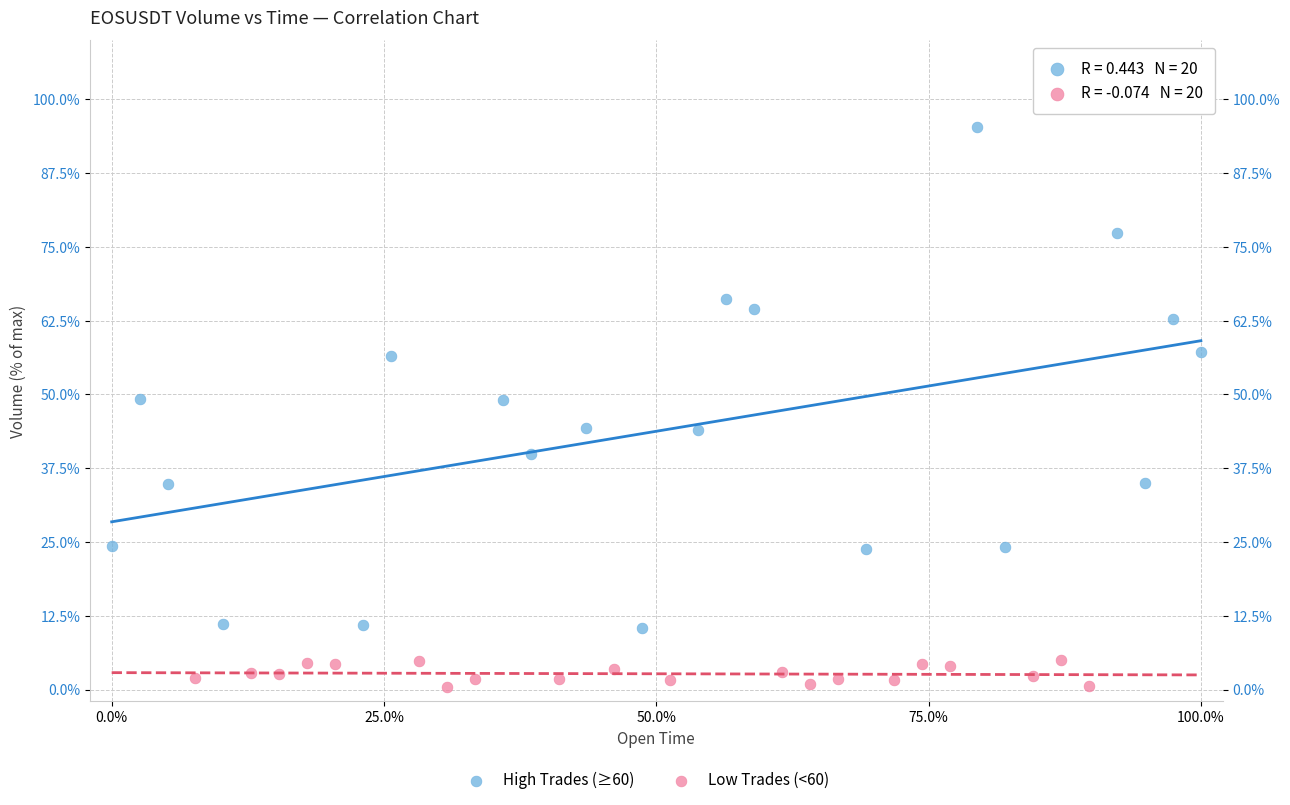

Which series contains the highest Y value?

High Trades (≥60)